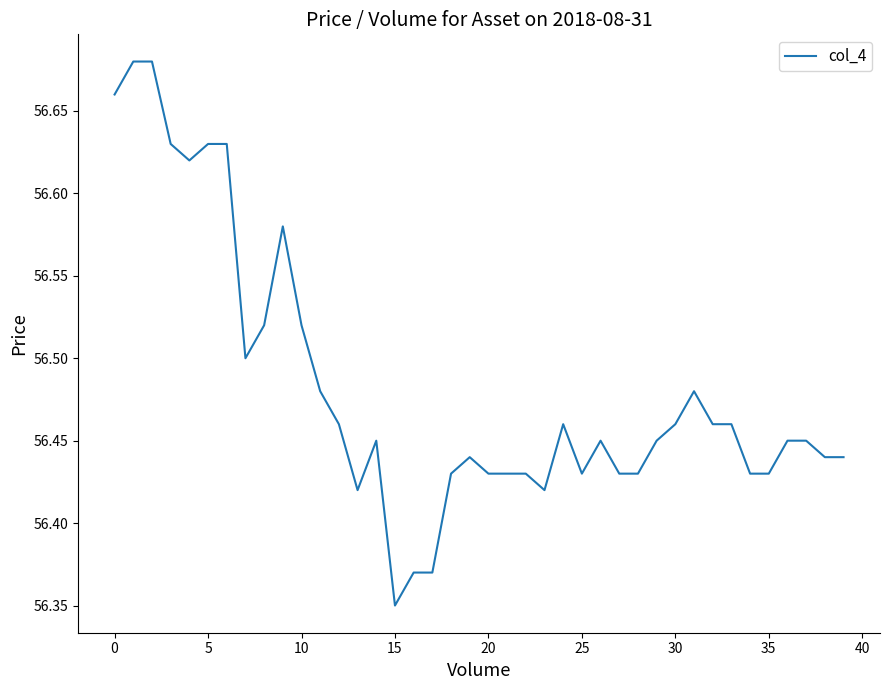

What is the difference between the maximum and minimum values?

0.3